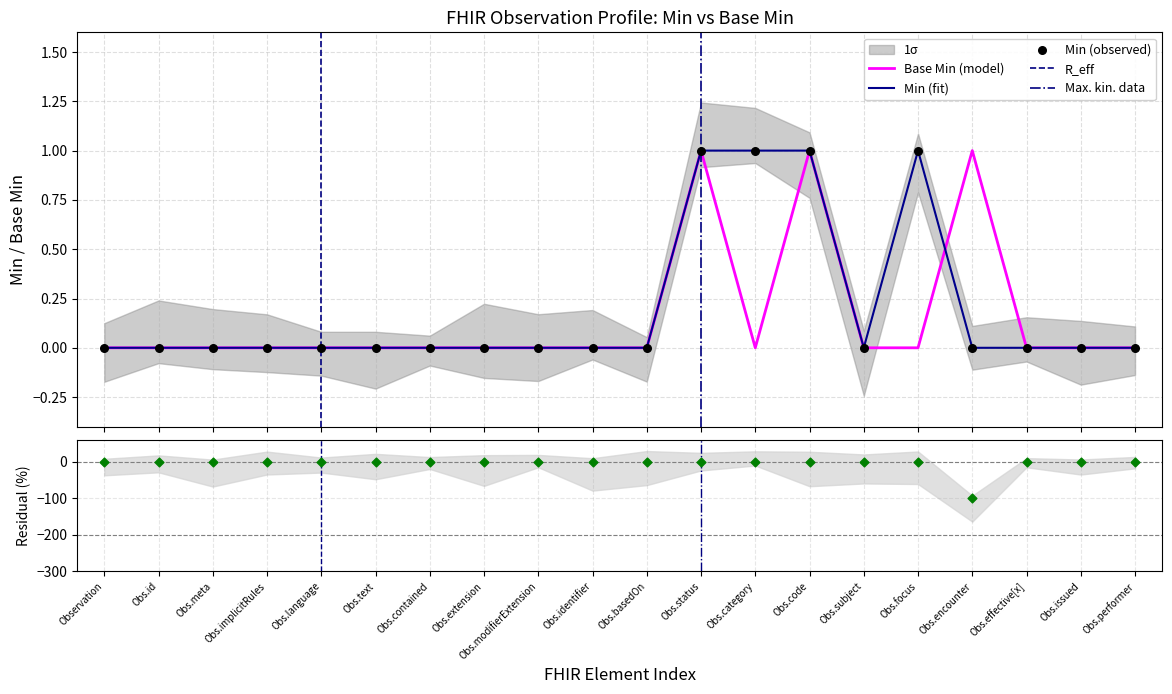

Which series has the largest total across all categories?

Min